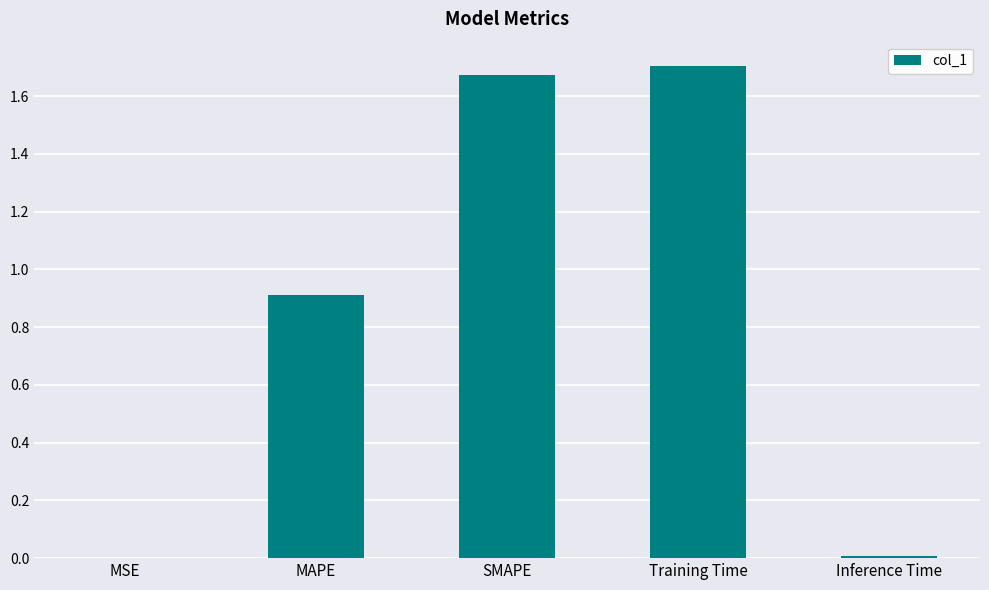

Between MAPE and Inference Time, which is larger?

MAPE